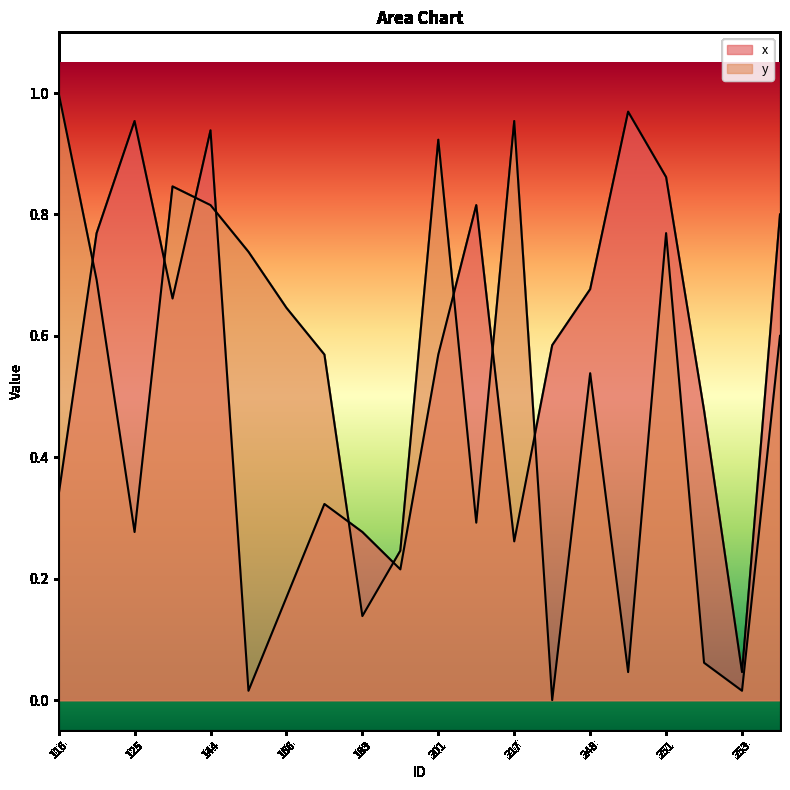

Read the x value at 247.

0.6